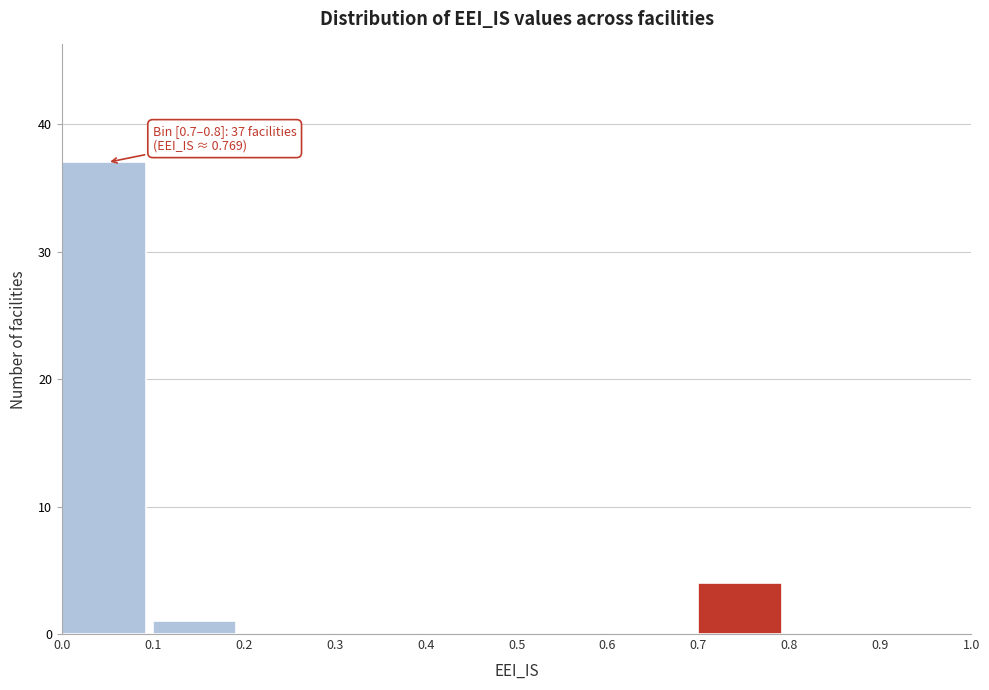

Over which range of the x-axis is the bar tallest?

0.0 to 0.1